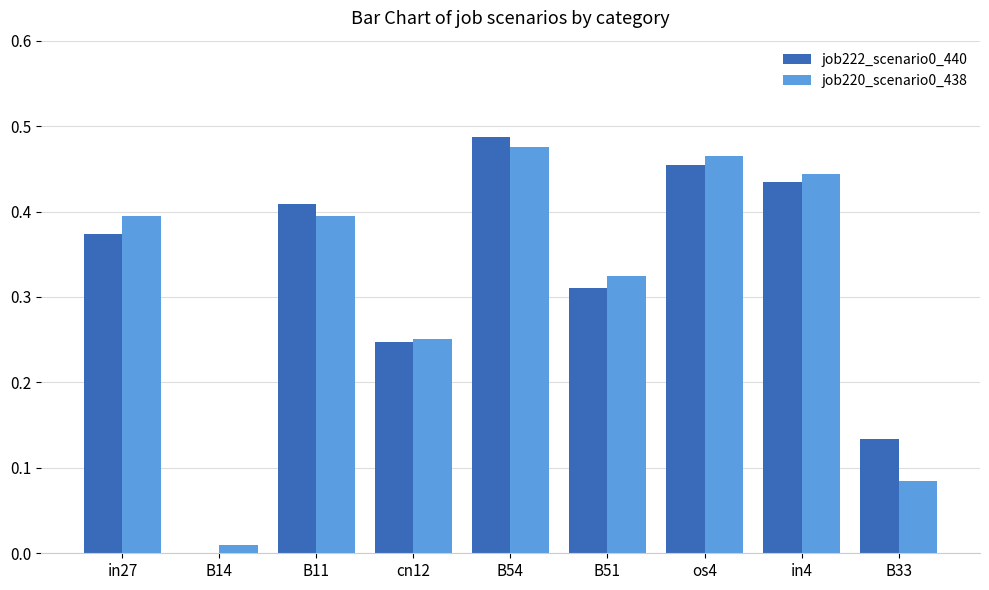

The job220_scenario0_438 series shows 0.1 at in4. True or false?

False